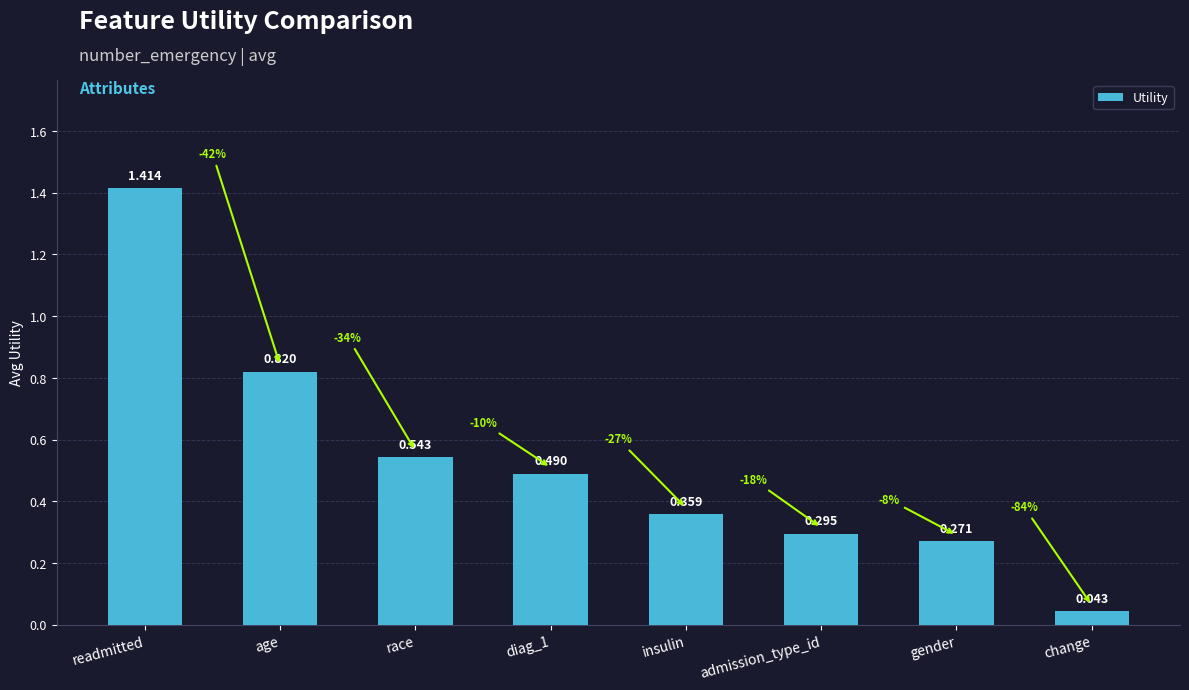

True or false: the data shows 0.6 at insulin.

False